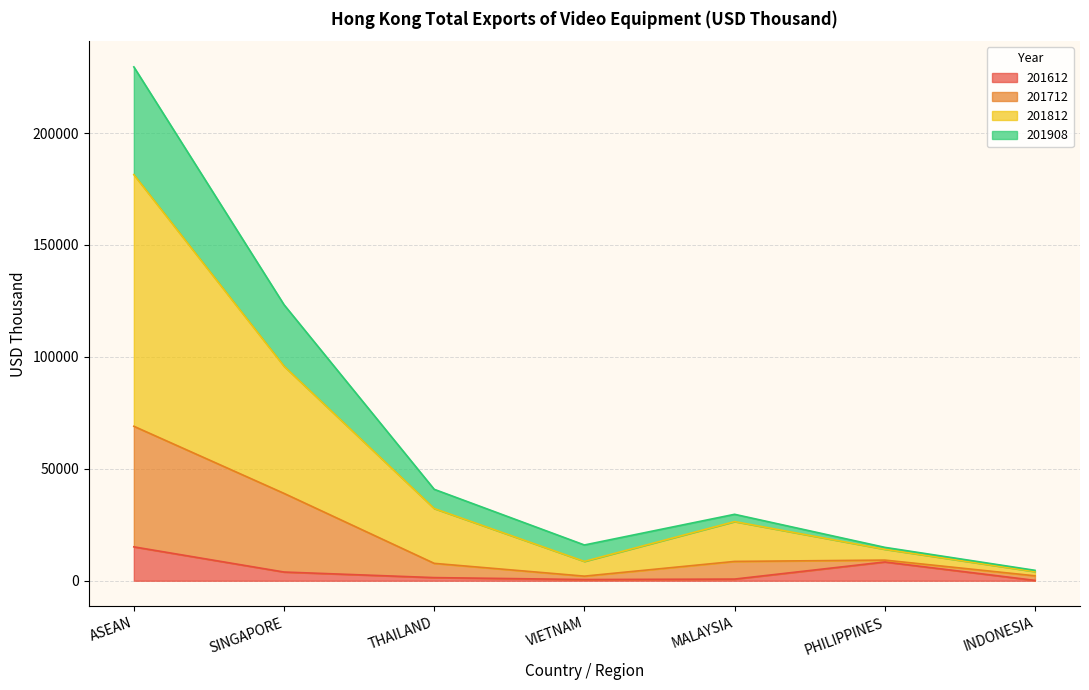

At which category is the sum across all series the highest?

ASEAN